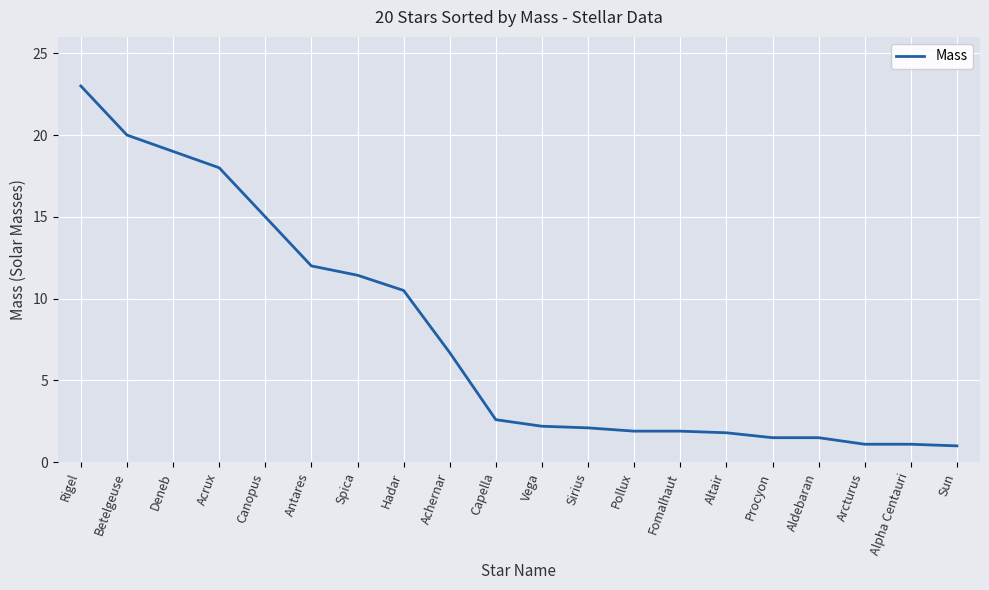

What is the difference between the maximum and minimum values?

22.0